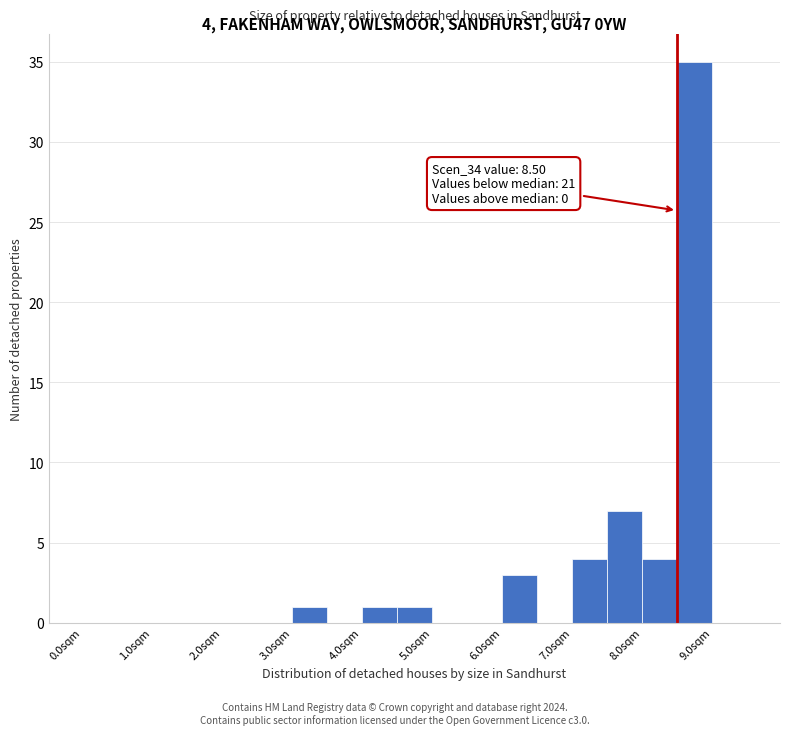

Which range on the x-axis has the tallest bar?

8.5 to 9.0